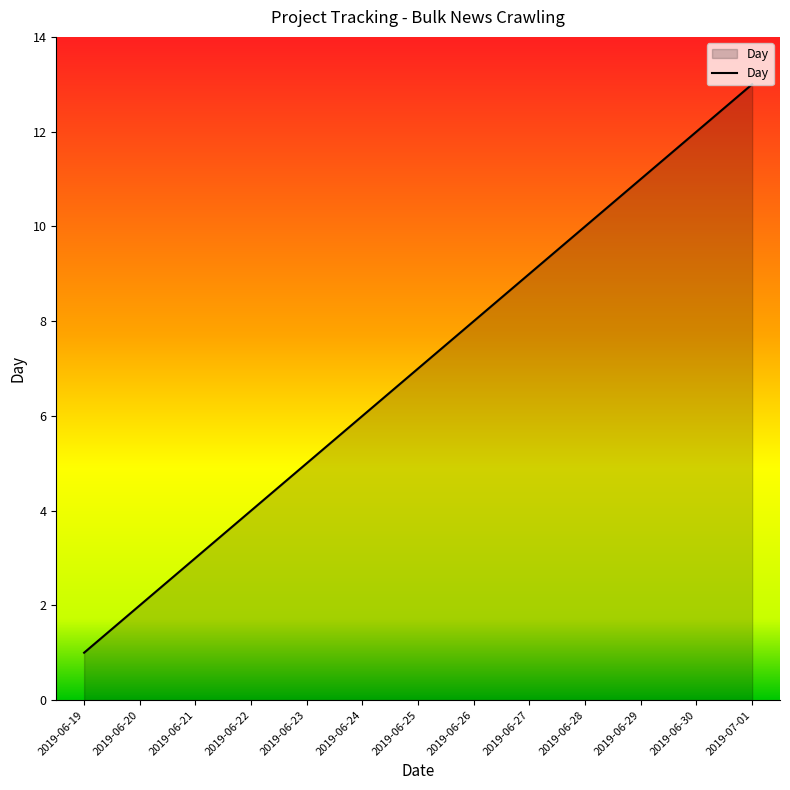

Does the chart have visible grid lines?

No